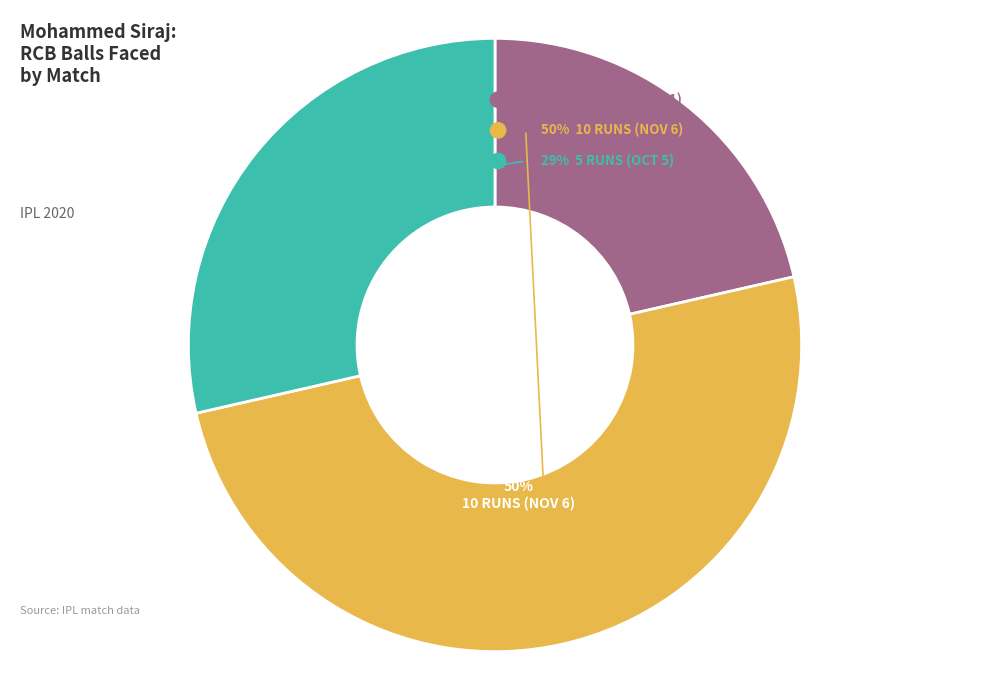

To the nearest percent, what is the difference between the largest and smallest slice percentages?

29%